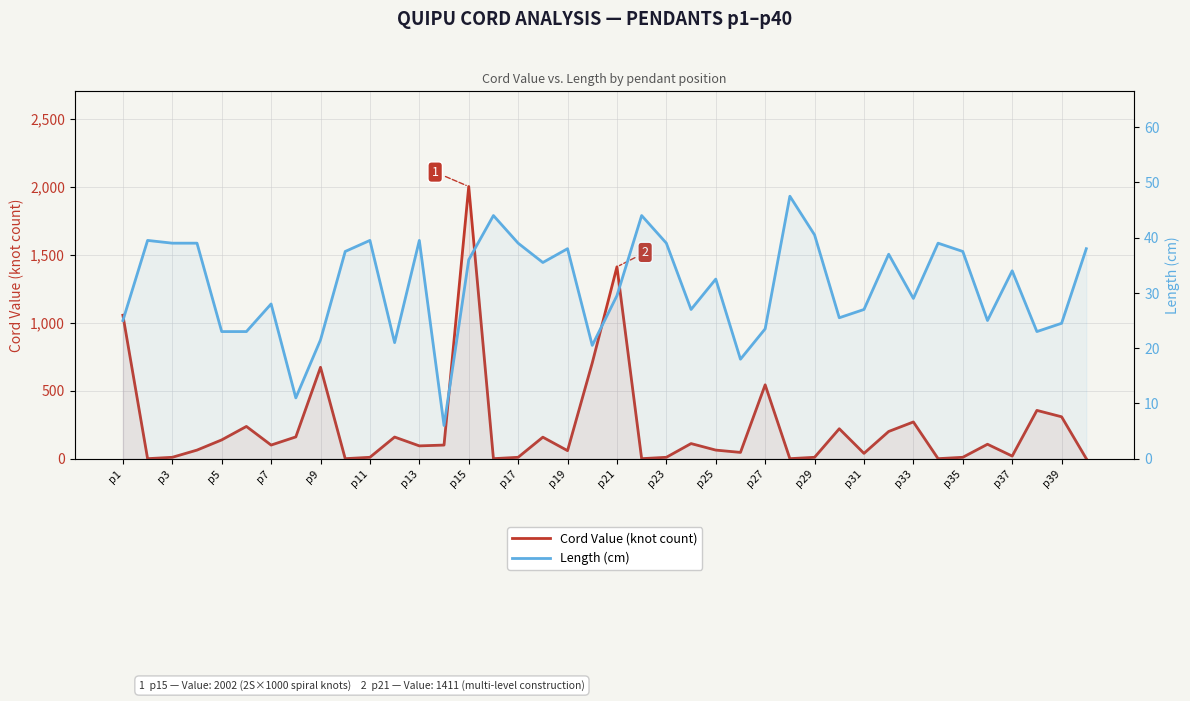

What are all the series names shown in the legend?

Cord Value (knot count), Length (cm)